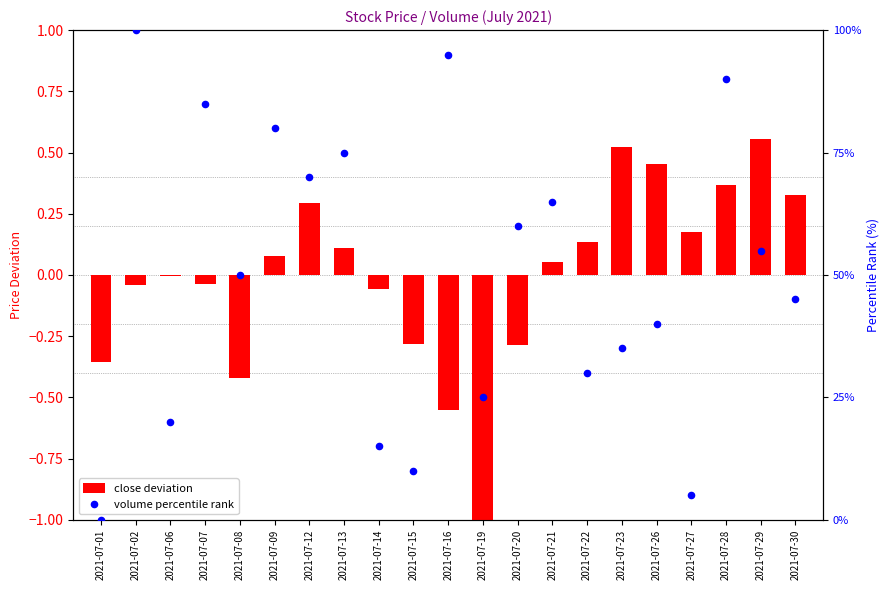

Which series has the largest Y range (max minus min)?

volume percentile rank